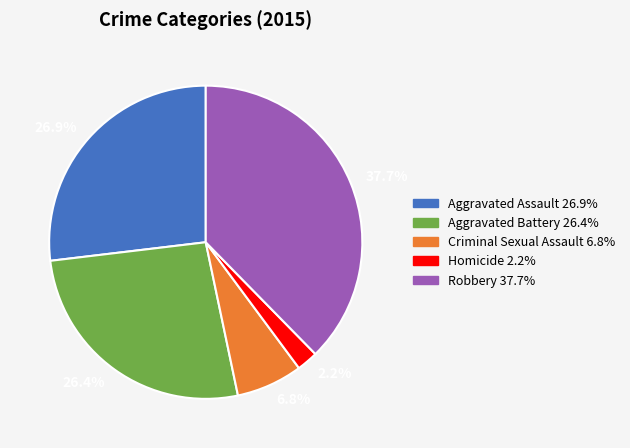

How many segments does this pie chart have?

5